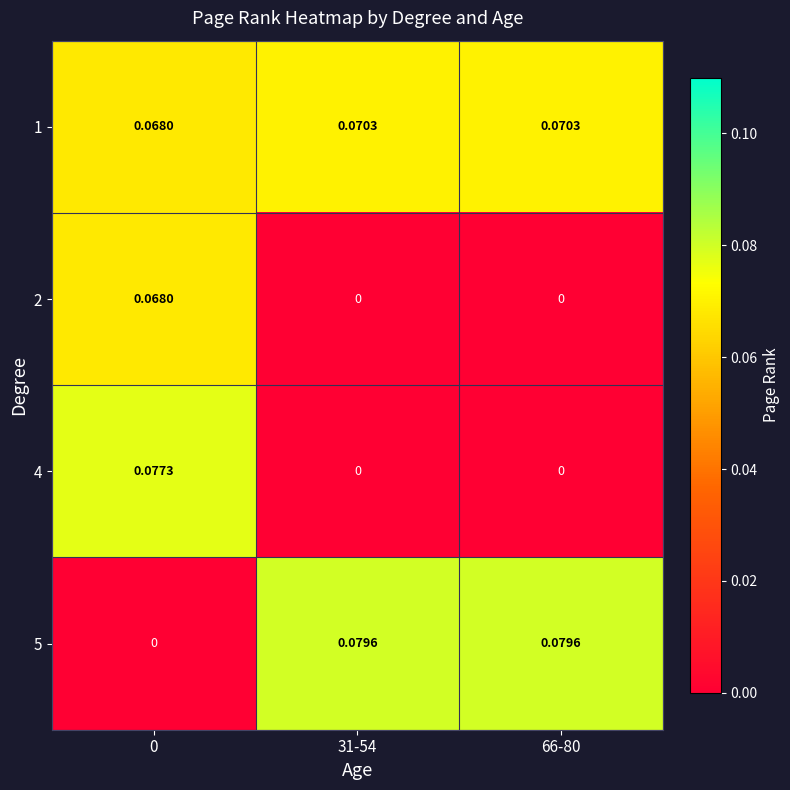

Is the value of 4 at 66-80 greater than the value of 1 at 31-54?

No